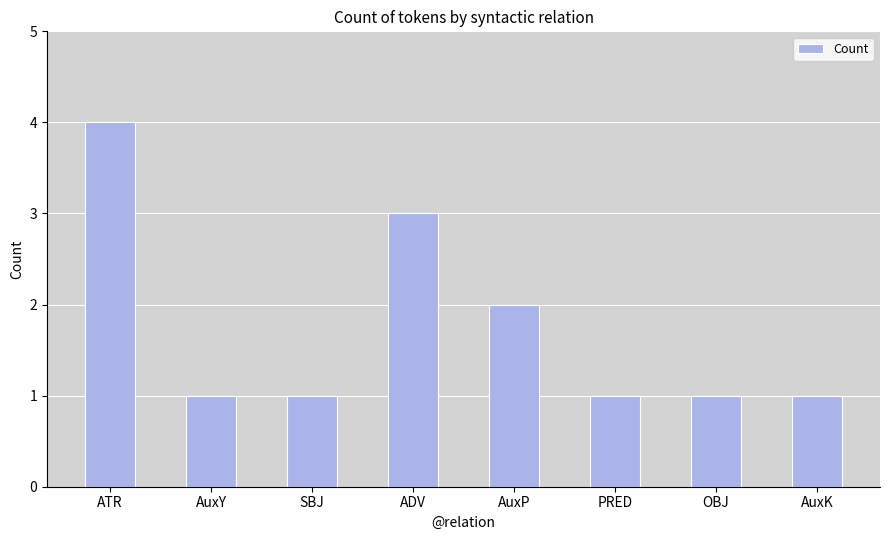

Is it true that the value at OBJ is 1?

True